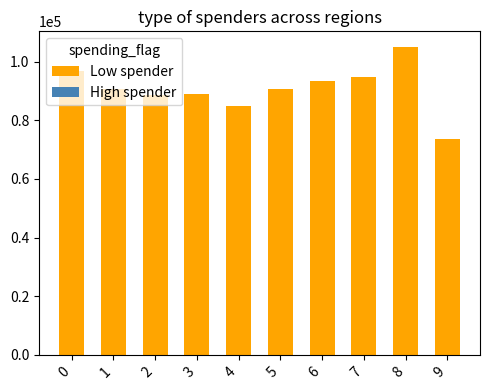

Is the value of Low spender at 6 greater than the value of High spender at 2?

Yes